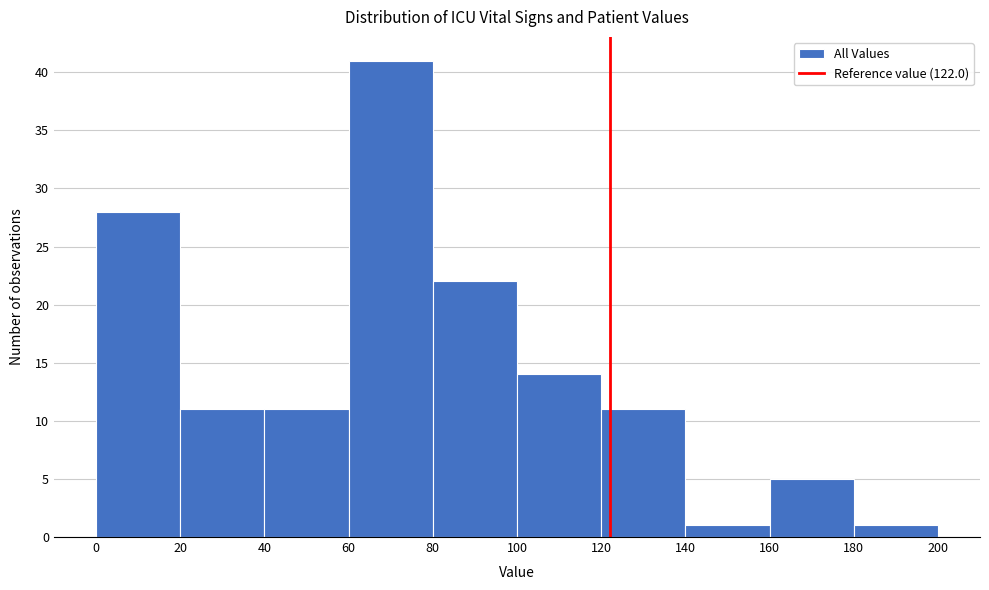

Over which range of the x-axis is the bar tallest?

60 to 80